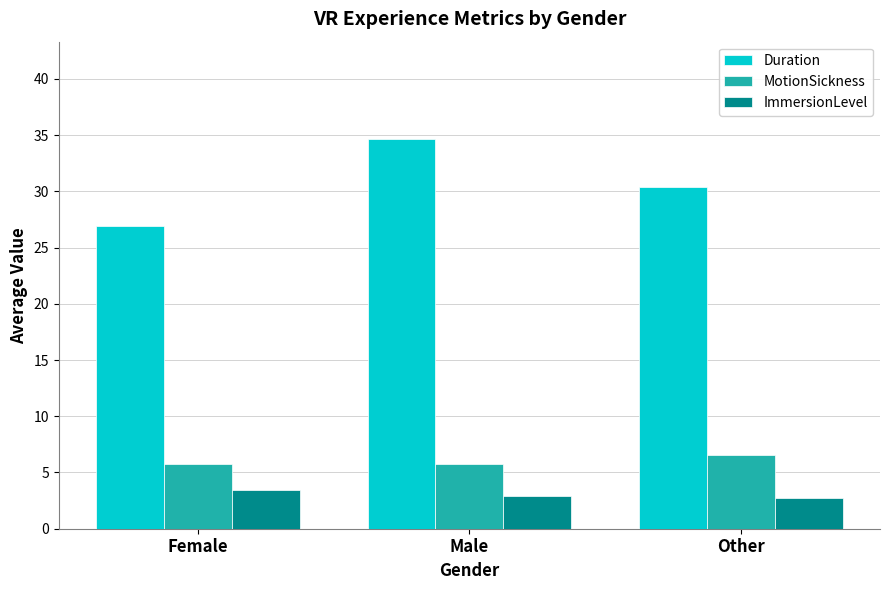

What is the difference between the Duration values at Female and Other?

3.5